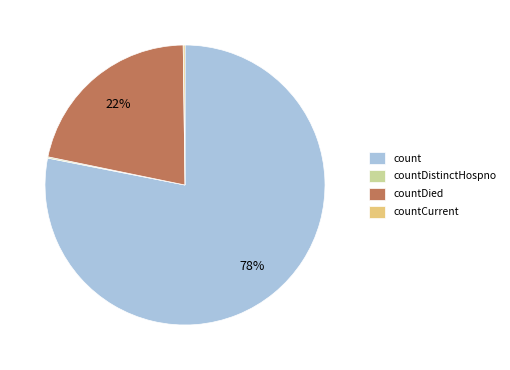

To the nearest percent, what percentage of the pie is count?

78%